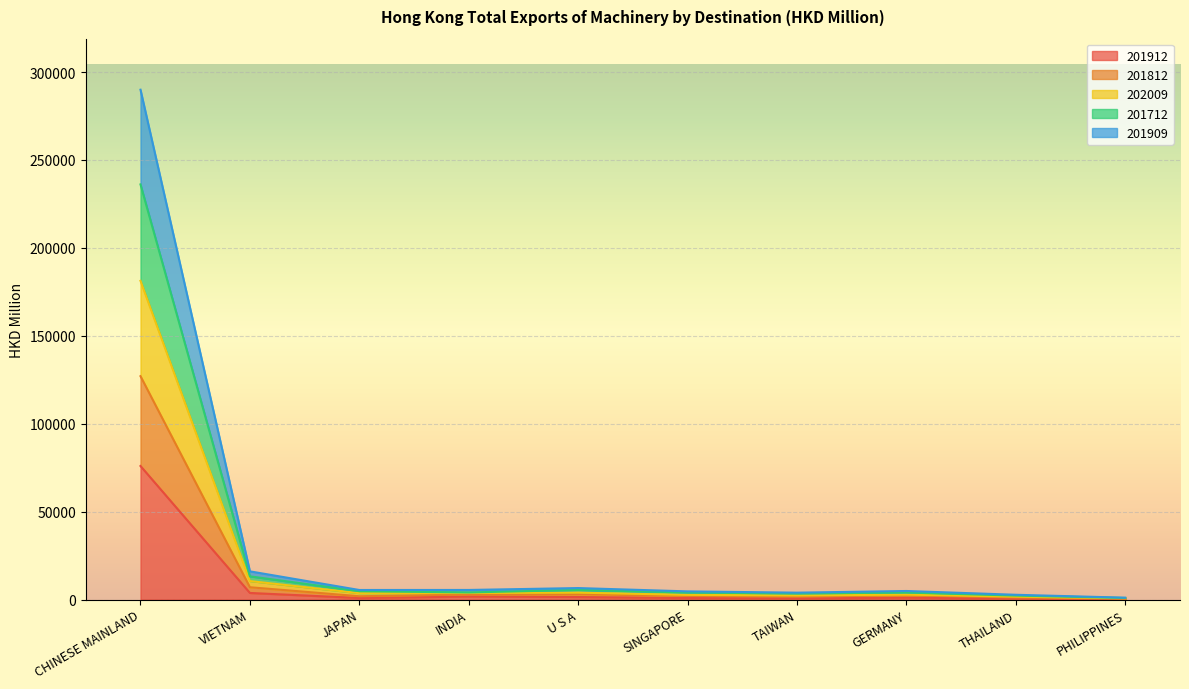

List the labels in order of 201712 value, smallest first.

PHILIPPINES, THAILAND, TAIWAN, GERMANY, SINGAPORE, INDIA, JAPAN, U S A, VIETNAM, CHINESE MAINLAND